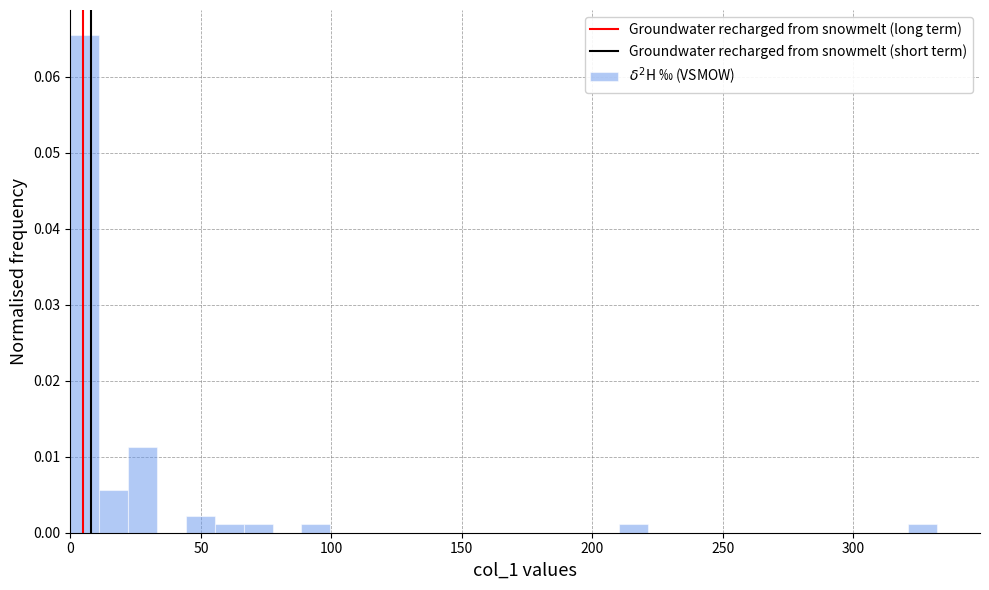

Read against the x-axis, roughly where is the centre of the tallest bar?

5